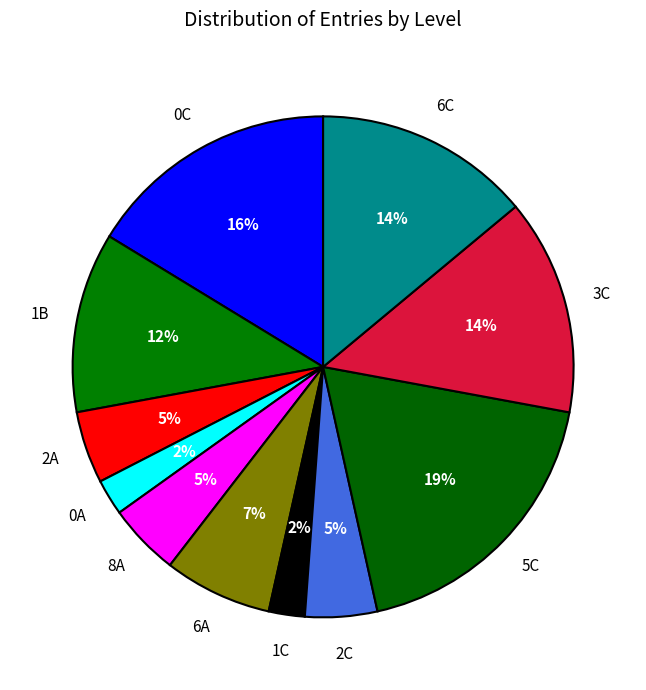

What is the smallest slice in the pie chart?

0A